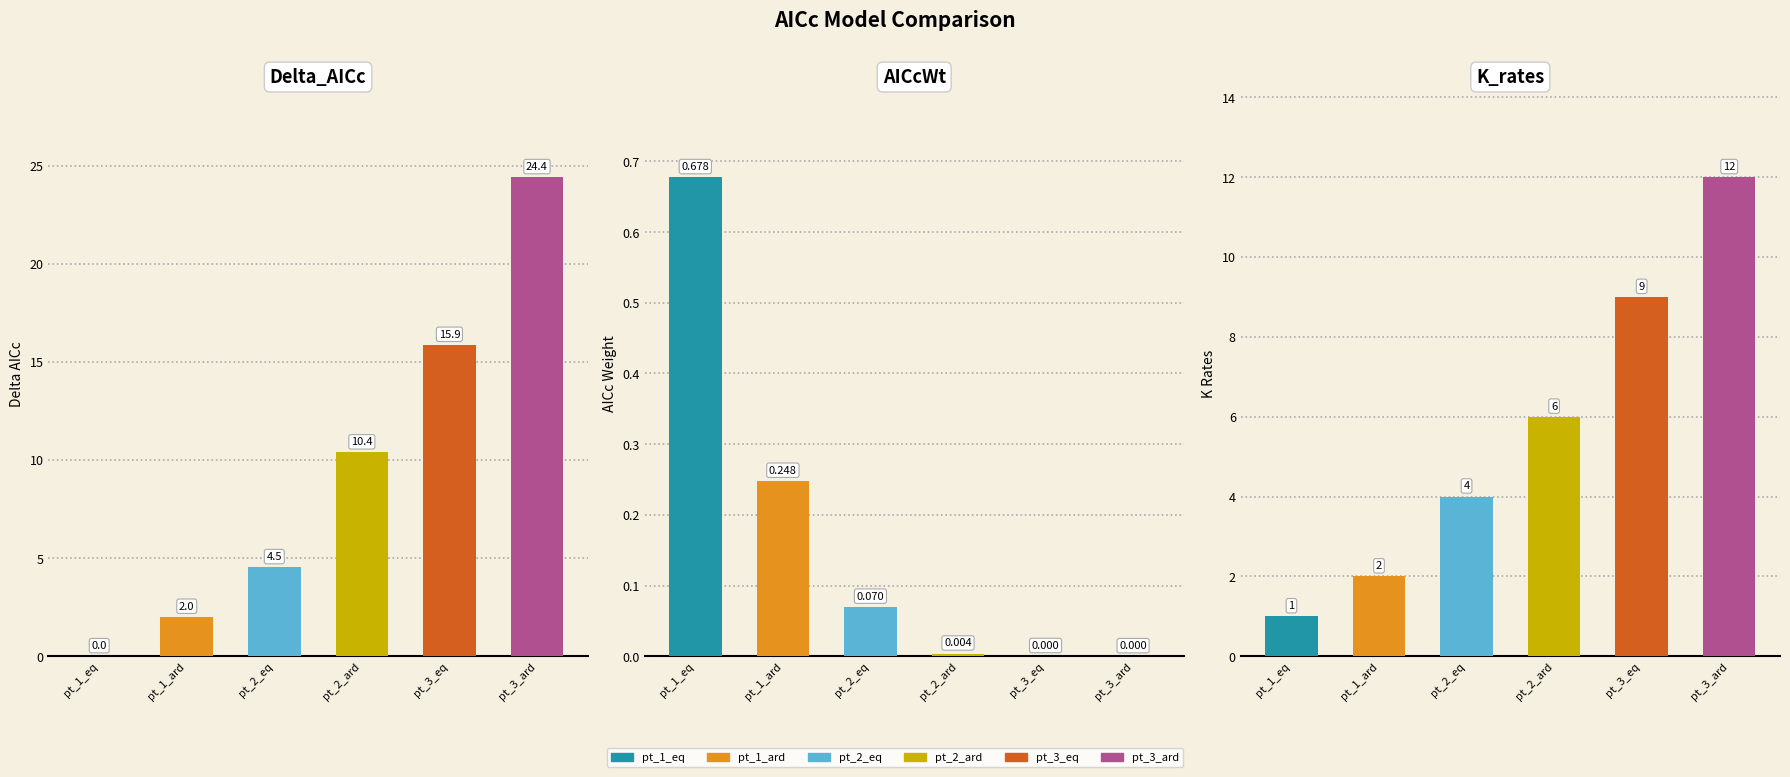

List the series in order of their peak value, highest first.

Delta_AICc, K_rates, AICcWt